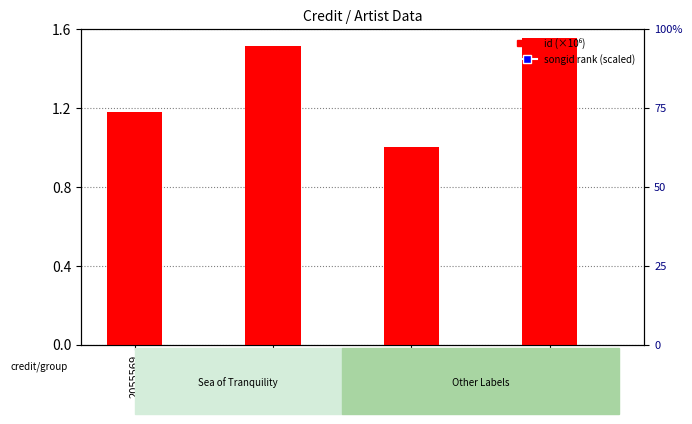

Which series contains the highest Y value?

songid rank